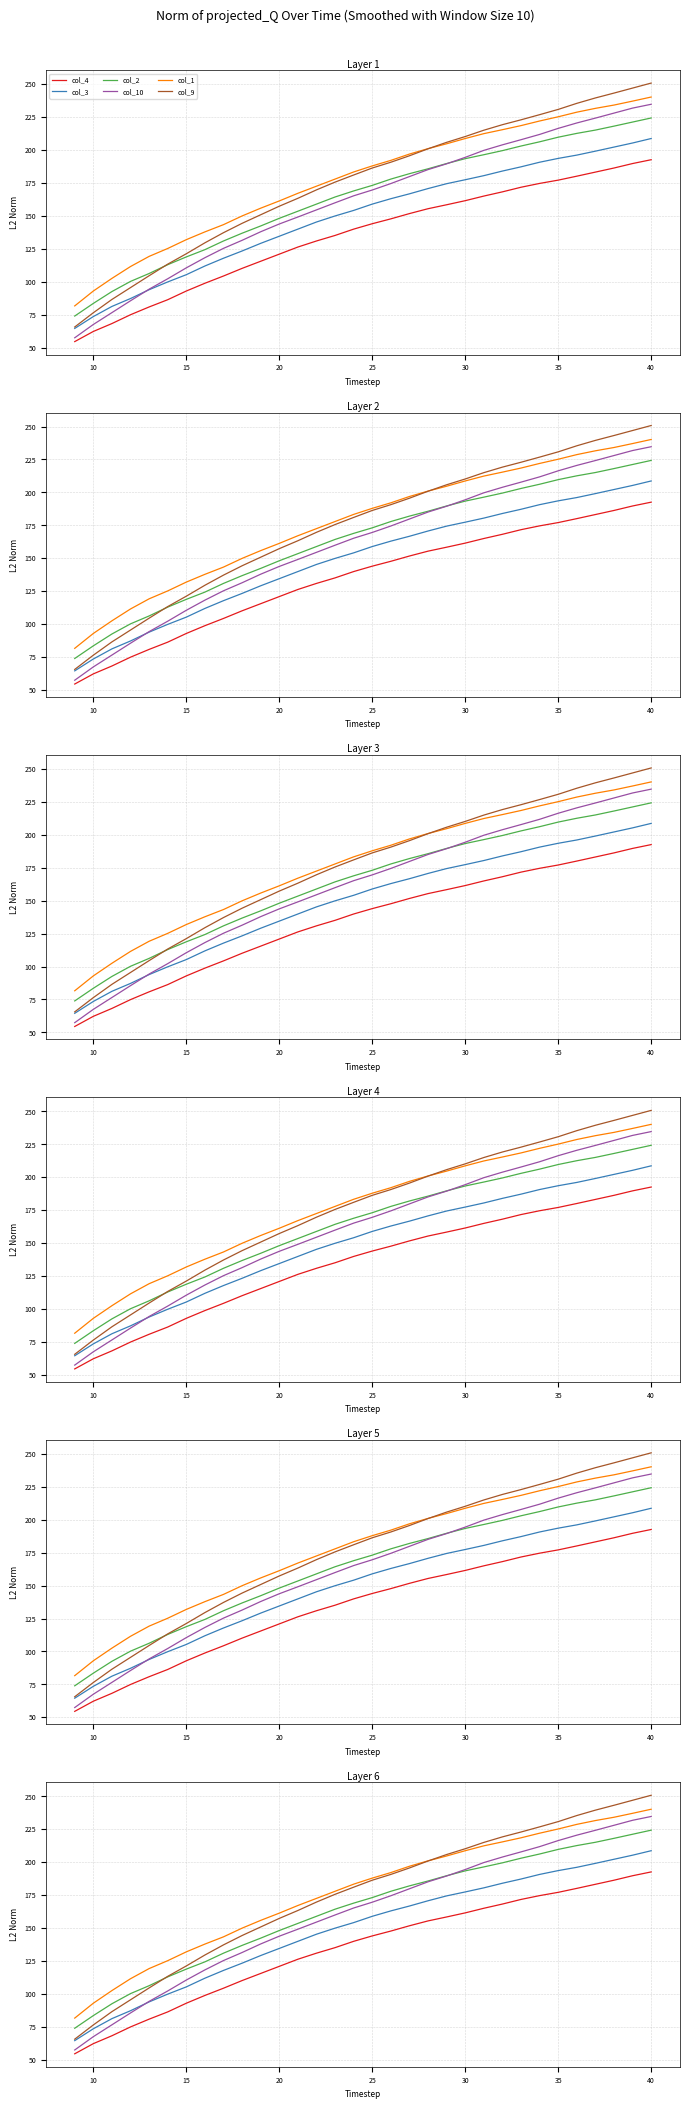

Reading left to right, transcribe all the data shown in this chart.

col_4: 54.5	62.2	68.2	74.9	80.8	86.3	92.9	98.8	104.3	110.1	115.5	120.9	126.3	130.9	135.1	139.9	144.0	147.7	151.7	155.4	158.4	161.5	165.0	168.2	171.7	174.6	177.1	180.1	183.2	186.3	189.7	192.6
col_3: 64.5	73.5	81.2	87.2	93.9	99.8	105.3	111.9	117.8	123.3	129.1	134.5	139.9	145.3	149.9	154.1	158.9	163.0	166.7	170.7	174.4	177.4	180.5	184.0	187.2	190.7	193.6	196.1	199.1	202.2	205.3	208.7
col_2: 73.9	83.5	92.5	100.2	106.2	112.9	118.8	124.3	130.9	136.8	142.3	148.1	153.5	158.9	164.3	168.9	173.1	177.9	182.0	185.7	189.7	193.4	196.4	199.5	203.0	206.2	209.7	212.6	215.1	218.1	221.2	224.3
col_10: 57.4	67.5	76.5	85.5	94.3	102.2	110.5	118.2	125.3	131.4	137.9	143.8	149.1	154.5	159.9	165.2	169.6	174.5	179.8	185.1	189.5	194.4	199.7	203.9	207.8	211.8	216.4	220.5	224.2	228.0	231.8	234.7
col_1: 81.6	92.9	102.5	111.5	119.2	125.2	131.9	137.8	143.3	149.9	155.8	161.3	167.1	172.5	177.9	183.3	187.9	192.1	196.9	201.0	204.7	208.7	212.4	215.4	218.5	222.0	225.2	228.7	231.6	234.1	237.1	240.2
col_9: 65.6	76.4	86.5	95.5	104.5	113.3	121.2	129.5	137.2	144.3	150.8	157.3	163.3	169.7	175.6	181.0	186.3	190.7	195.6	200.9	205.8	210.2	215.0	219.2	222.9	226.8	230.8	235.4	239.5	243.2	247.0	250.8